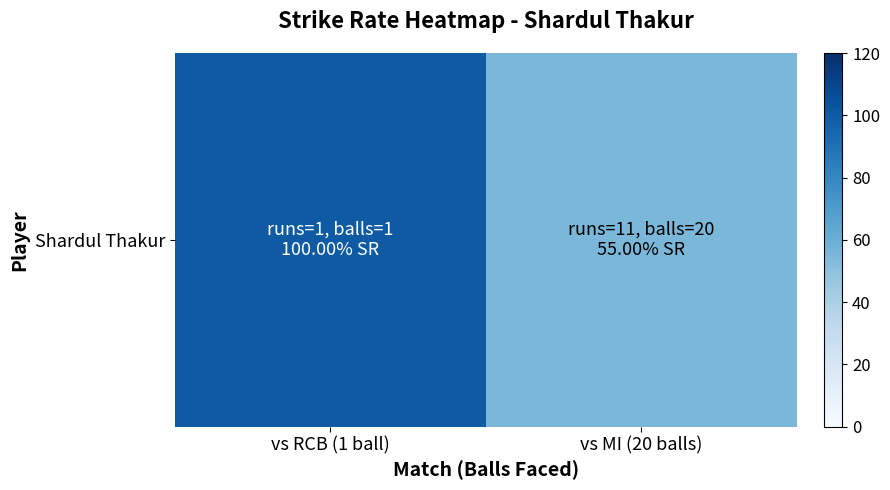

What is the greatest value displayed?

100